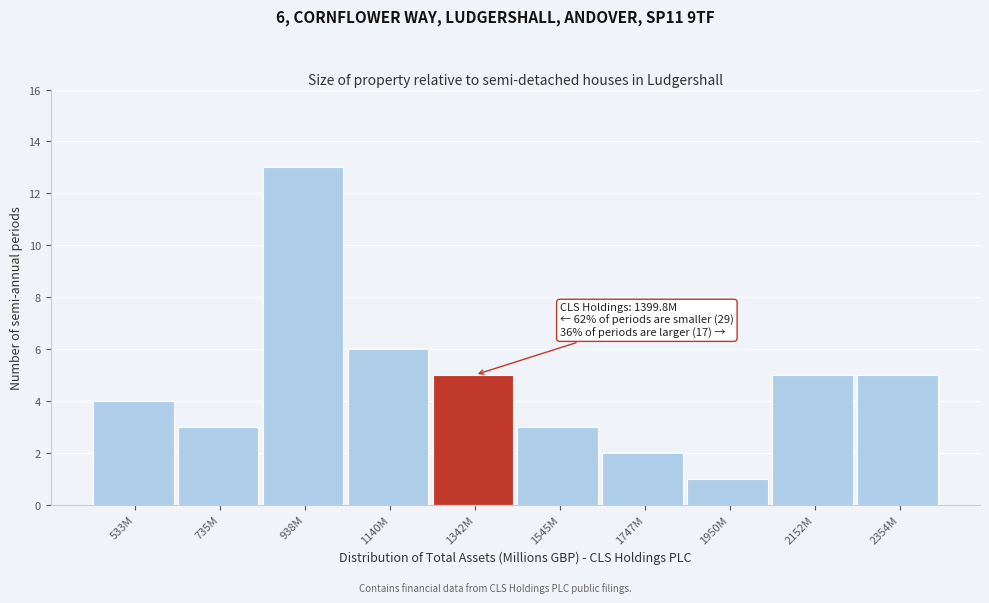

Reading right to left, list all the values displayed in this chart.

5	5	1	2	3	5	6	13	3	4